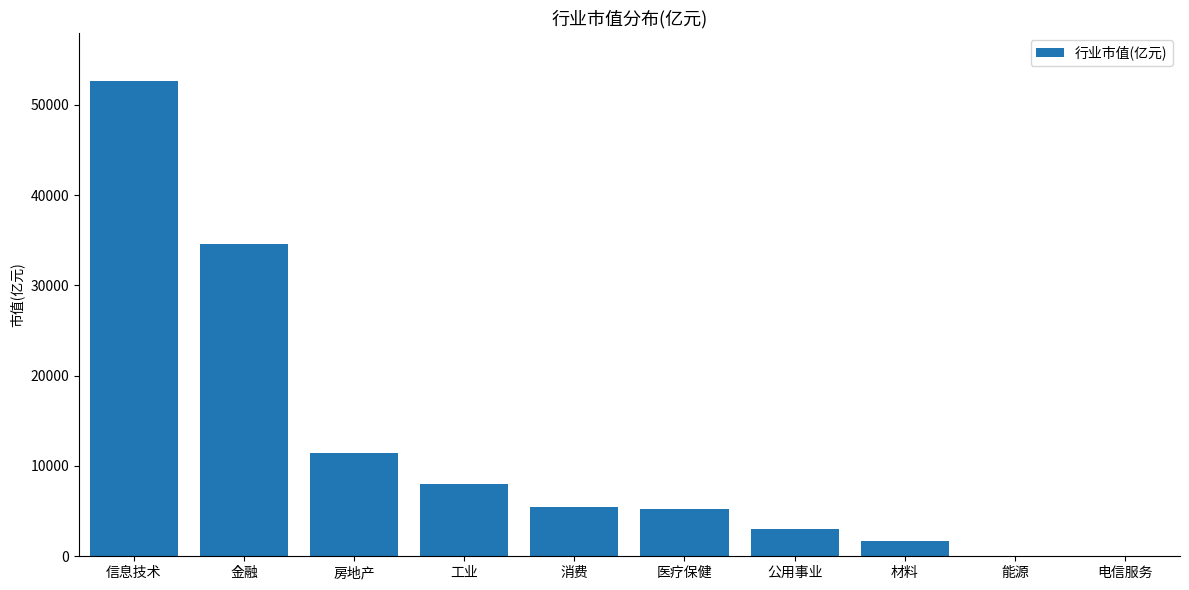

The value at 消费 is 5420.7. True or false?

True